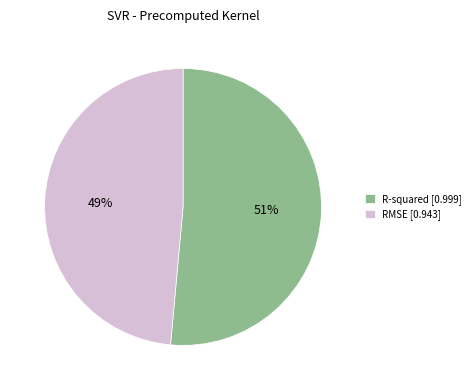

Which slice is the smallest?

RMSE